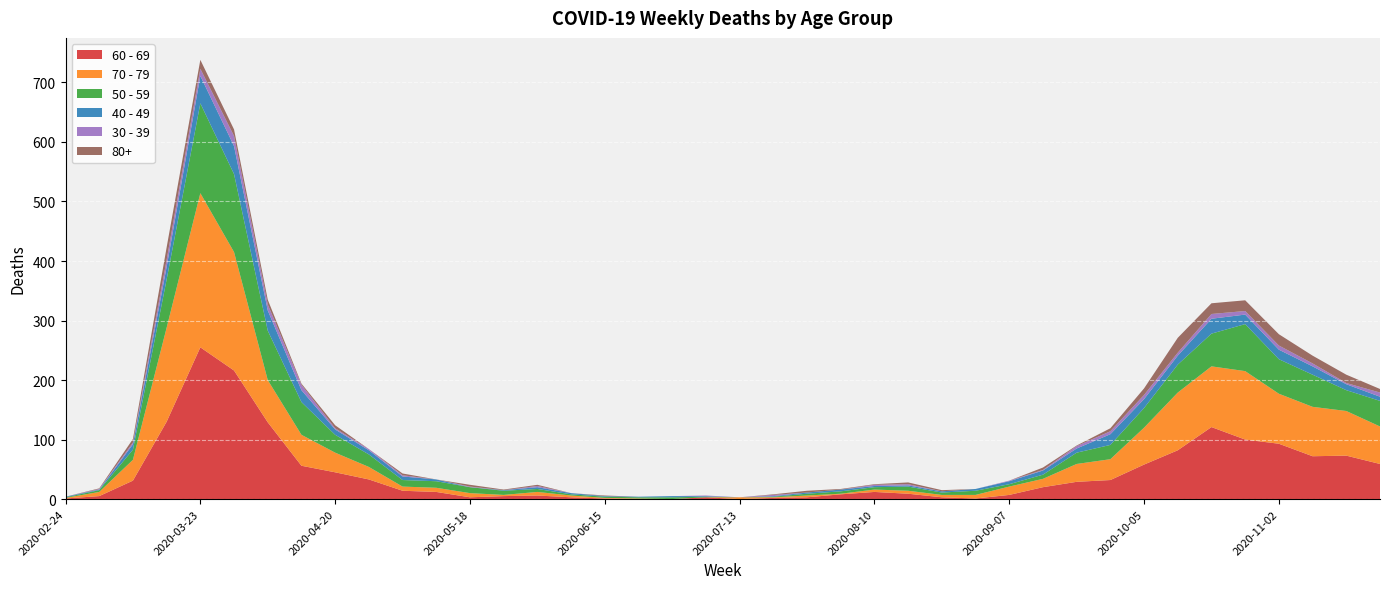

Reading right to left, list all the values displayed in this chart.

60 - 69: 59	73	72	93	100	121	82	58	32	29	20	7	1	3	9	12	8	3	2	0	3	0	0	1	3	6	5	3	12	14	33	45	56	129	216	255	130	31	5	1
70 - 79: 63	75	83	84	115	102	97	62	35	30	14	14	6	4	5	4	1	3	1	3	0	0	1	1	3	6	2	7	7	7	21	33	52	71	199	259	158	35	7	1
50 - 59: 43	35	54	58	79	55	47	33	24	19	7	4	7	4	7	4	4	3	1	0	1	3	2	2	2	5	7	10	11	11	21	30	55	83	131	151	81	17	3	1
40 - 49: 7	10	14	16	16	25	15	15	18	7	7	5	3	2	2	2	3	2	1	0	1	2	1	1	2	3	1	0	3	6	7	9	20	34	47	46	21	9	1	1
30 - 39: 7	2	5	7	6	8	5	7	5	4	1	1	0	0	2	2	0	0	2	0	1	0	0	0	0	2	0	1	0	2	2	2	9	10	17	12	12	3	1	0
80+: 6	14	13	19	18	18	25	11	5	1	4	0	0	2	3	1	1	3	1	0	0	0	0	1	0	2	1	3	0	3	0	5	2	8	11	15	21	6	1	0